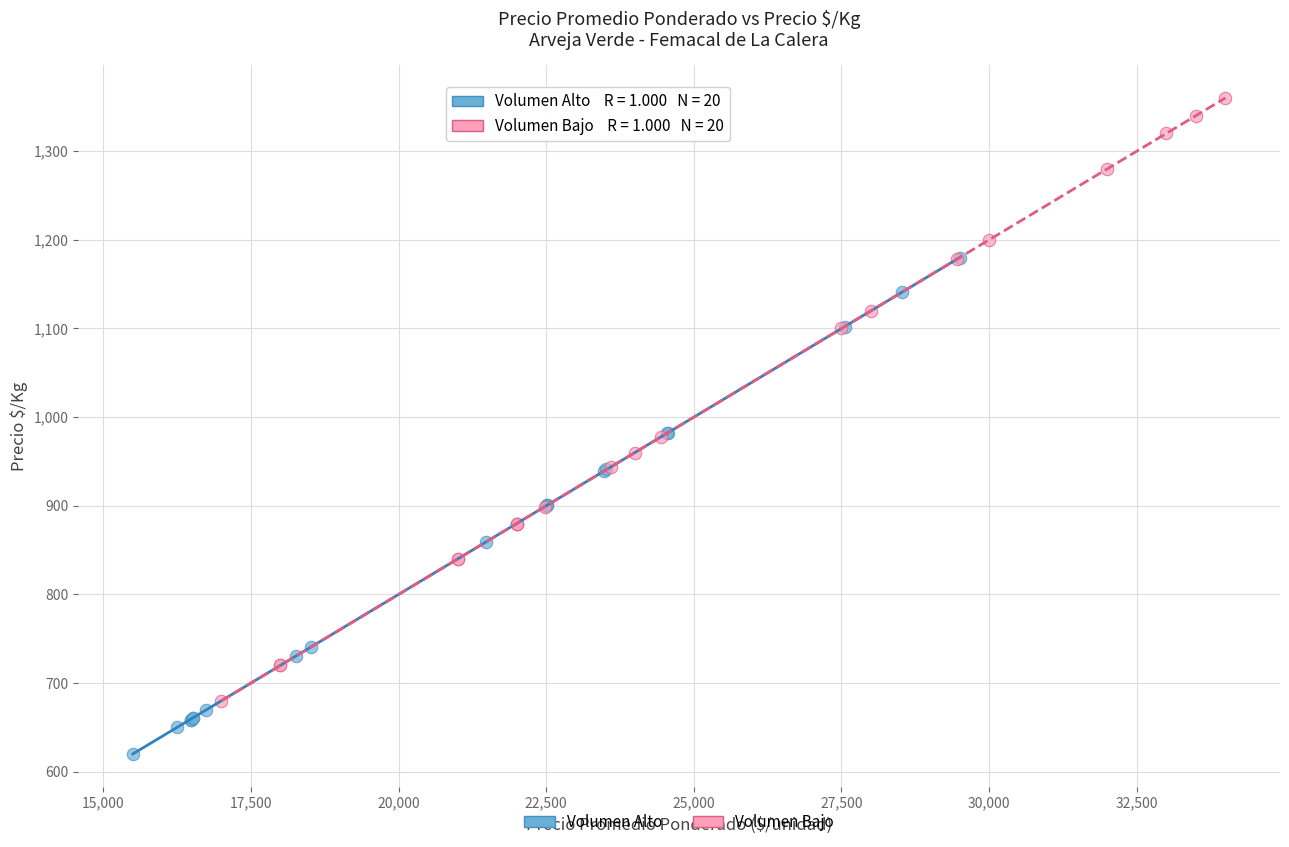

Which series contains the lowest Y value?

Volumen Alto